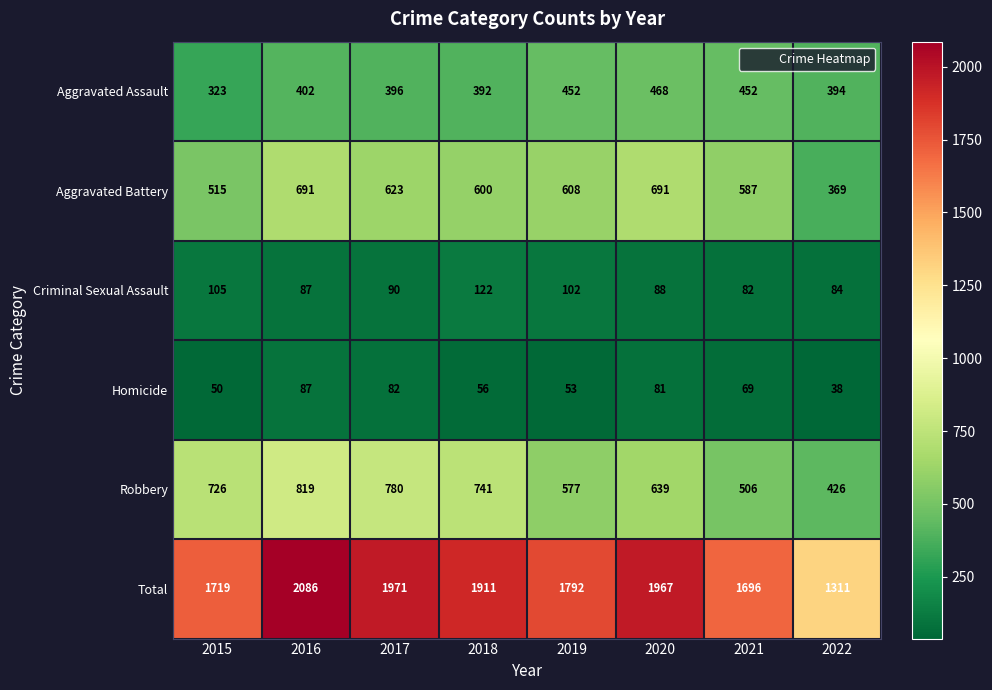

What is the difference between the Robbery values at 2017 and 2019?

203